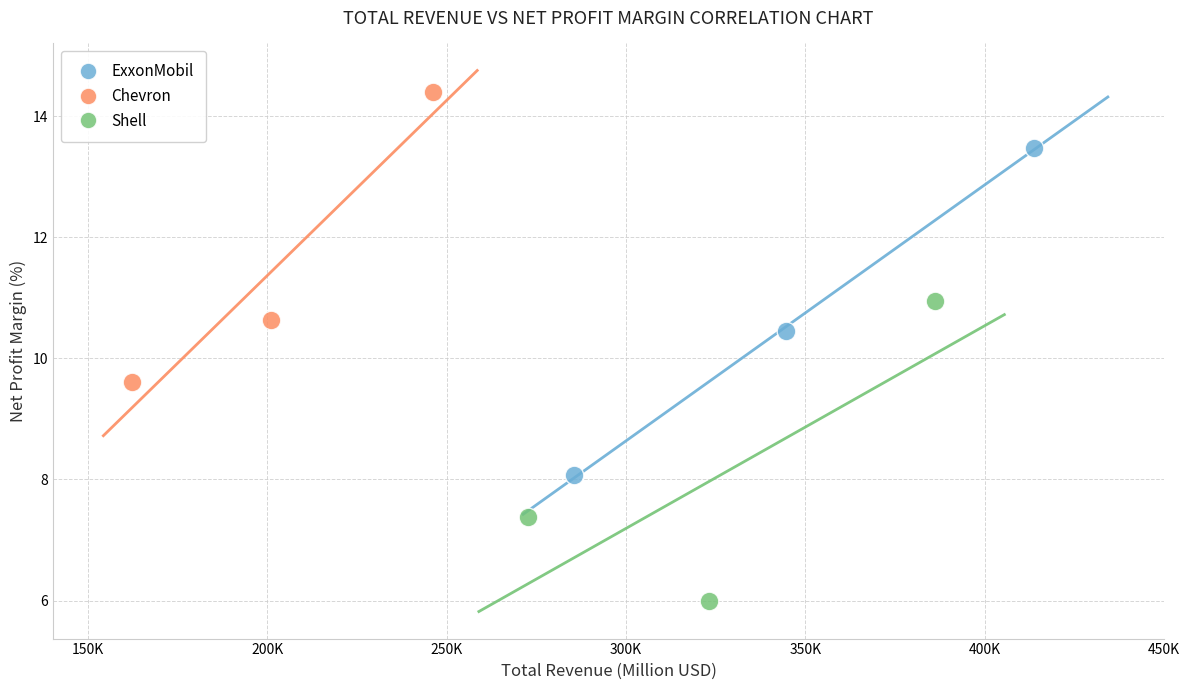

Which series has the largest Y range (max minus min)?

ExxonMobil